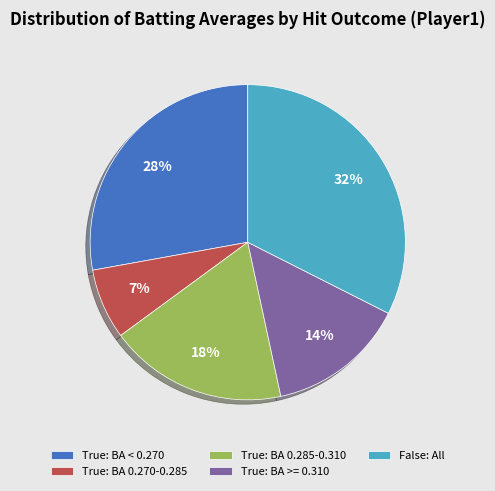

How many segments does this pie chart have?

5